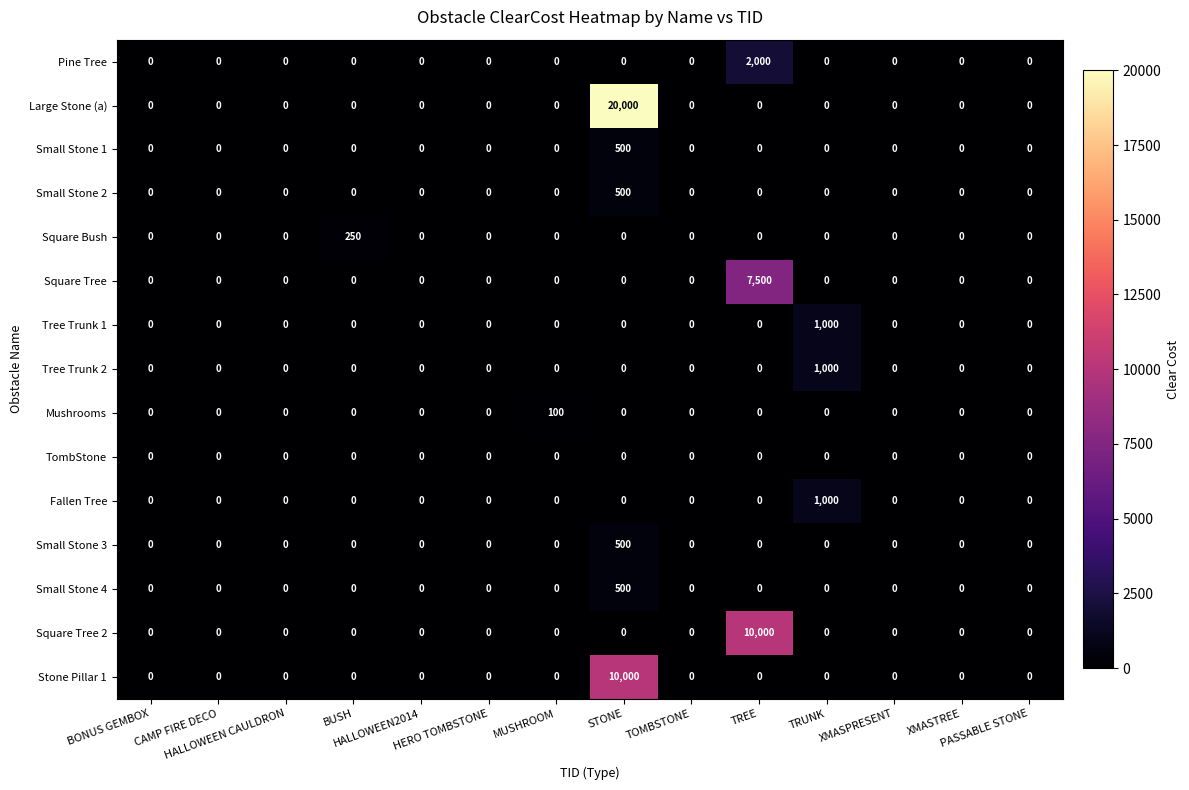

Count the number of data series in this chart.

15